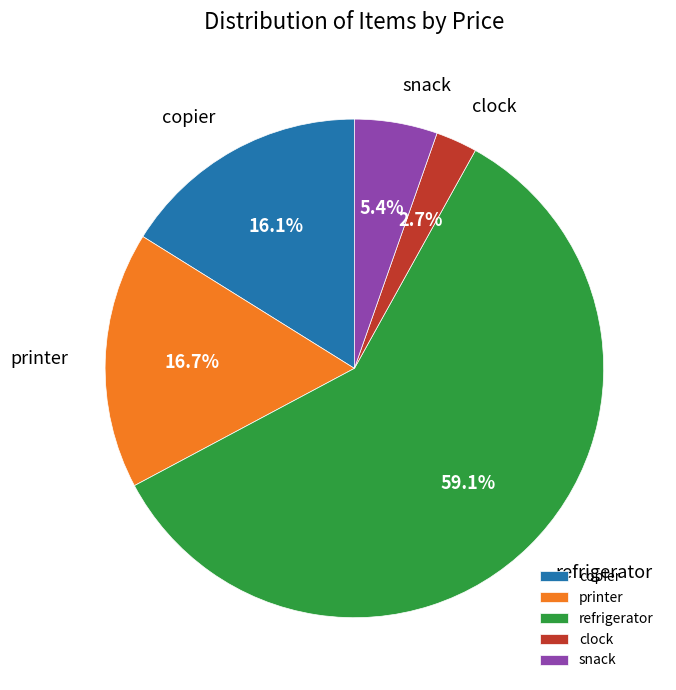

How much of the chart is everything except printer?

83.3%